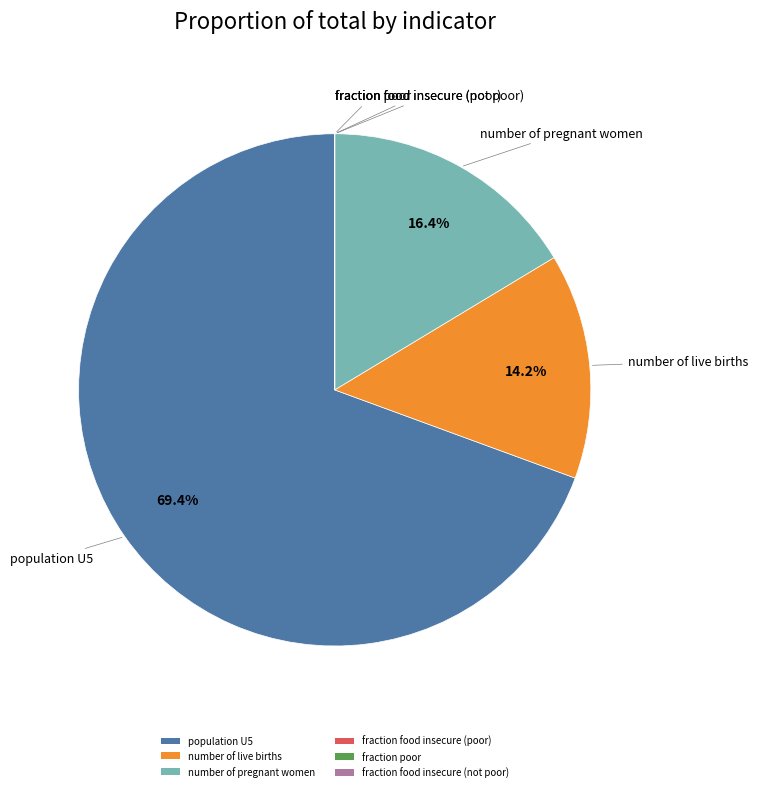

Which slice is the largest?

population U5